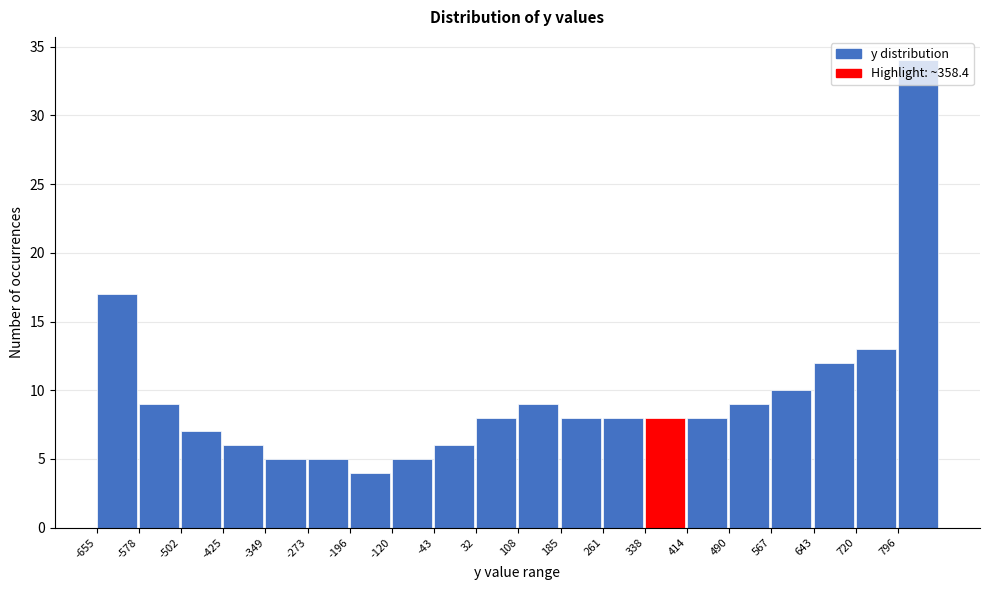

Reading left to right, list every bar in this chart as the range it spans on the x-axis followed by its height. Neither the bar edges nor the heights are printed on the chart, so give them approximately, as read against the axes.

-650 to -580: 17
-580 to -500: 9
-500 to -430: 7
-430 to -350: 6
-350 to -270: 5
-270 to -200: 5
-200 to -120: 4
-120 to -40: 5
-40 to 30: 6
30 to 110: 8
110 to 190: 9
190 to 260: 8
260 to 340: 8
340 to 410: 8
410 to 490: 8
490 to 570: 9
570 to 640: 10
640 to 720: 12
720 to 800: 13
800 to 870: 34